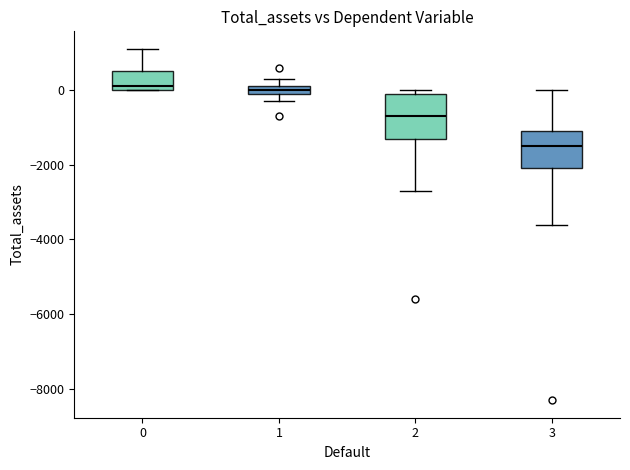

Which box has the lowest median line?

3